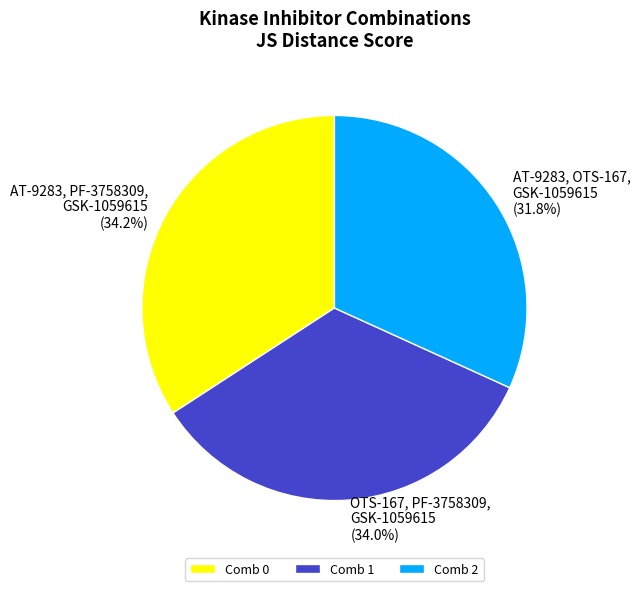

Is there a majority slice in this chart?

No